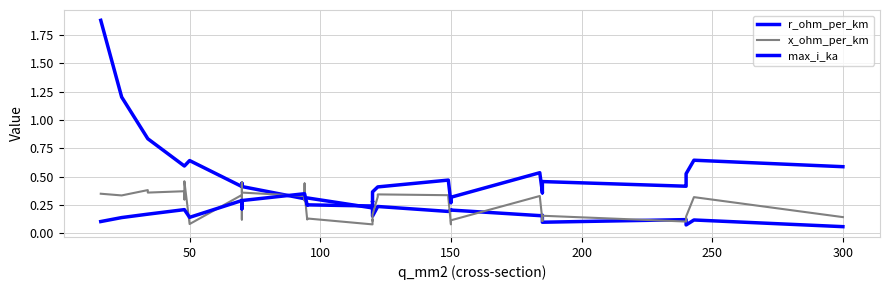

Is the value of r_ohm_per_km at 14 greater than the value of max_i_ka at 300?

Yes